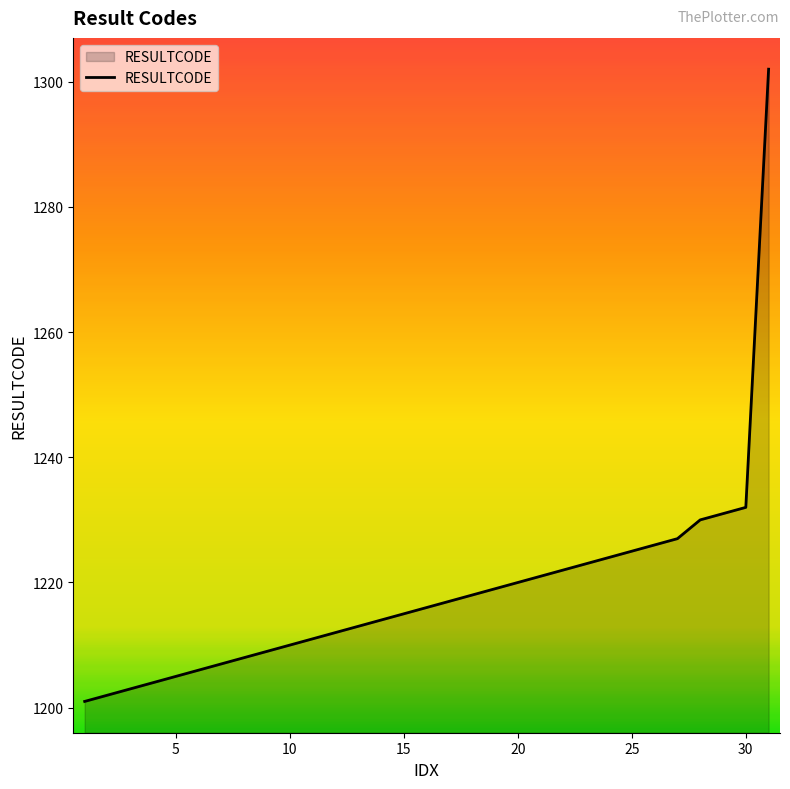

Reading left to right, what are all the values shown in this chart?

1201	1202	1203	1204	1205	1206	1207	1208	1209	1210	1211	1212	1213	1214	1215	1216	1217	1218	1219	1220	1221	1222	1223	1224	1225	1226	1227	1230	1231	1232	1302